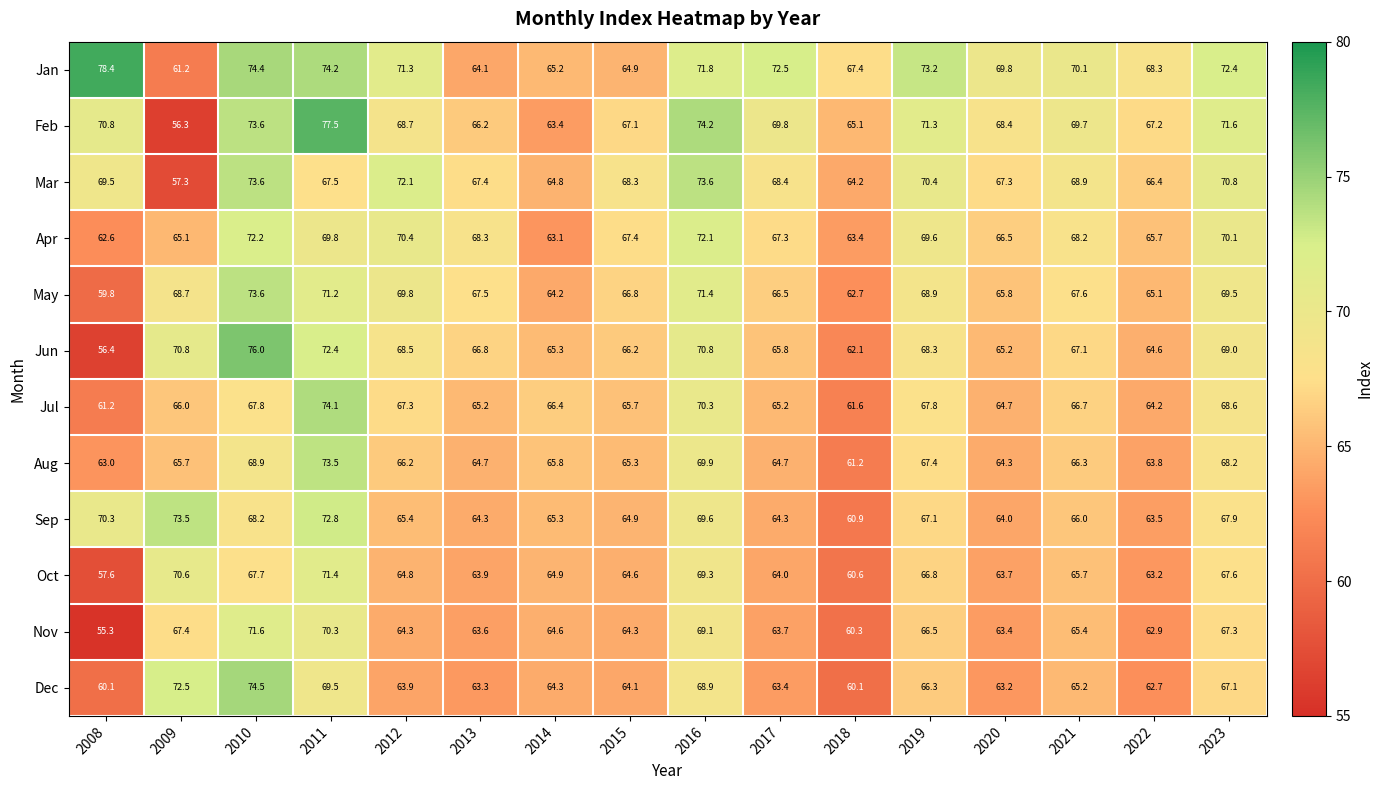

At which category does the chart reach its peak across all series?

2008